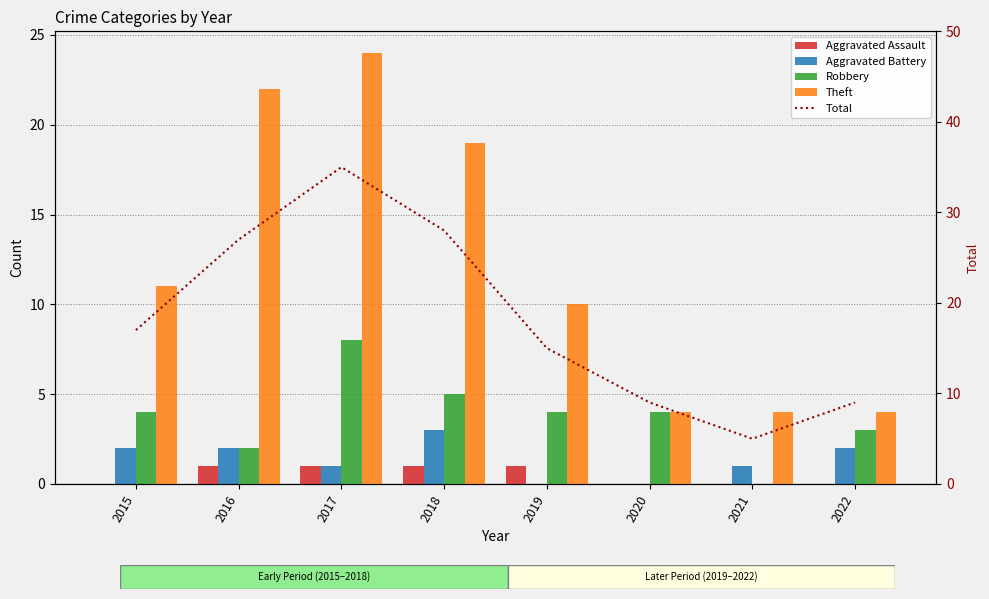

Which series changed the most between 2019 and 2021?

Total